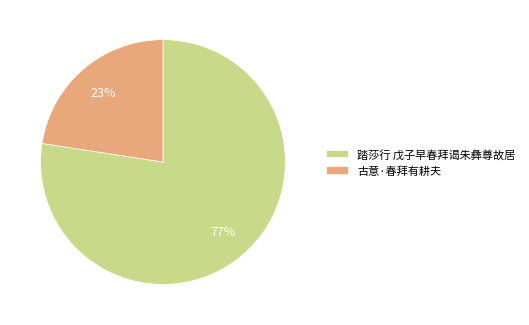

Is 踏莎行 戊子早春拜谒朱彝尊故居 the majority of the pie?

Yes